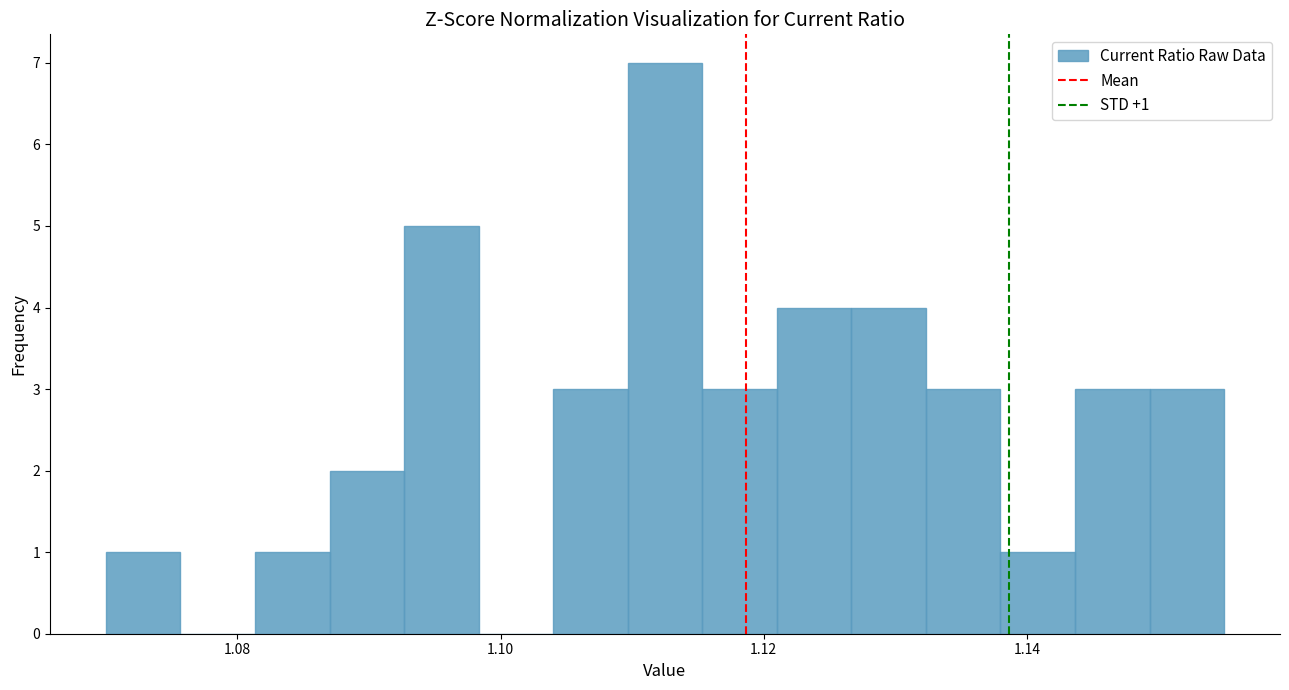

Around what value on the x-axis is the tallest bar? Give the approximate position of its centre, as read against the axis.

1.112